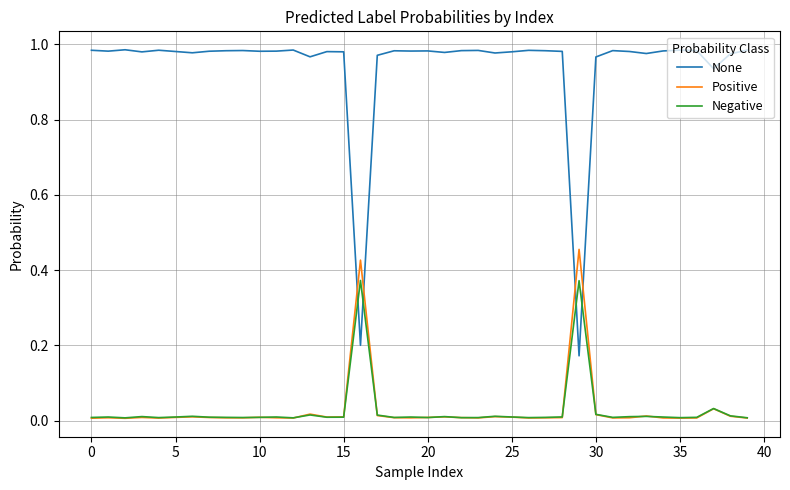

List the series in order of their peak value, highest first.

None, Positive, Negative